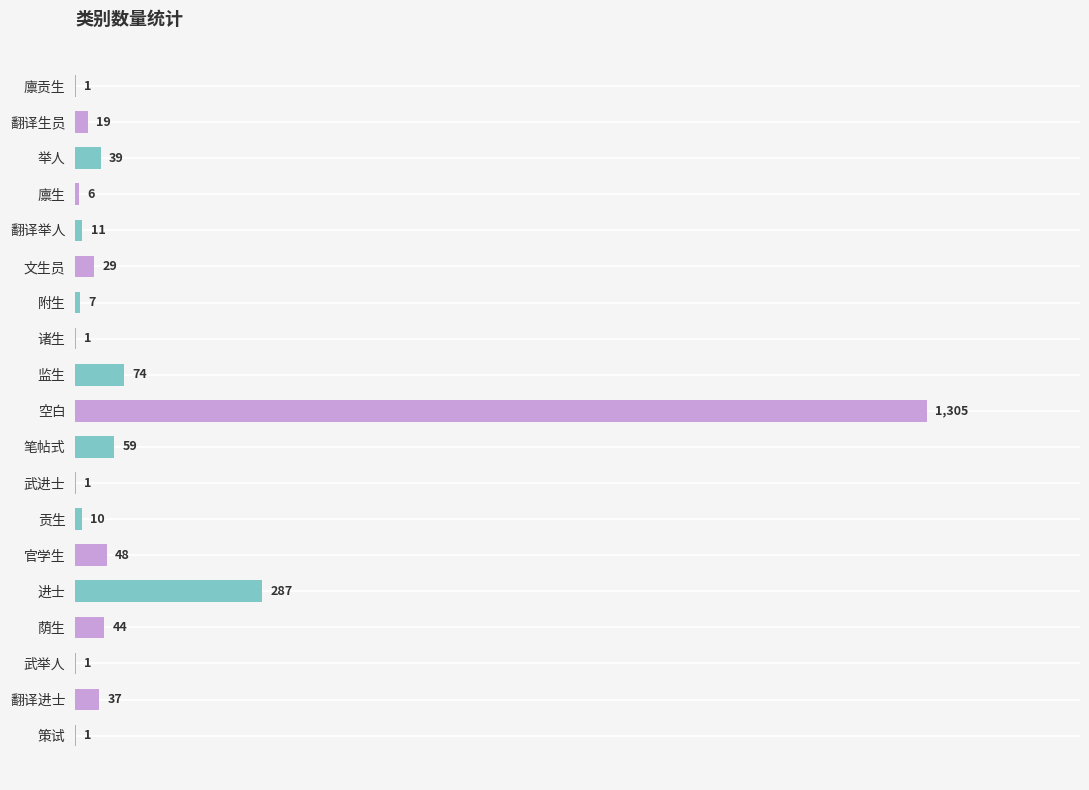

At which label is the value closest to 653?

进士